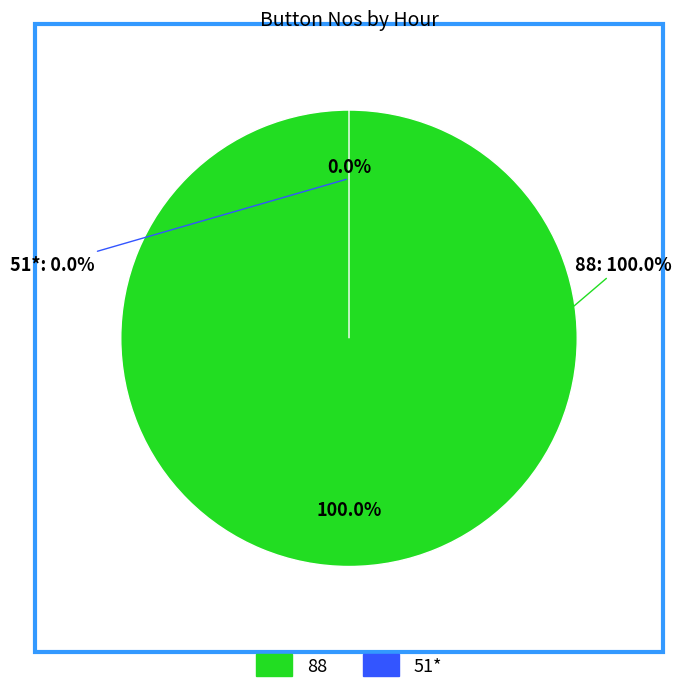

Is there a majority slice in this chart?

Yes